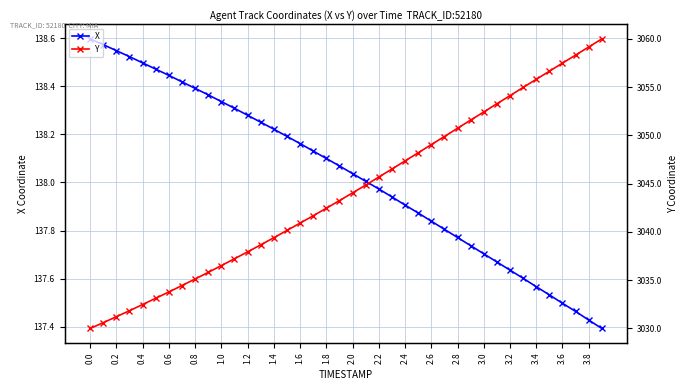

Is it true that X equals 231.6 at 2.6?

False